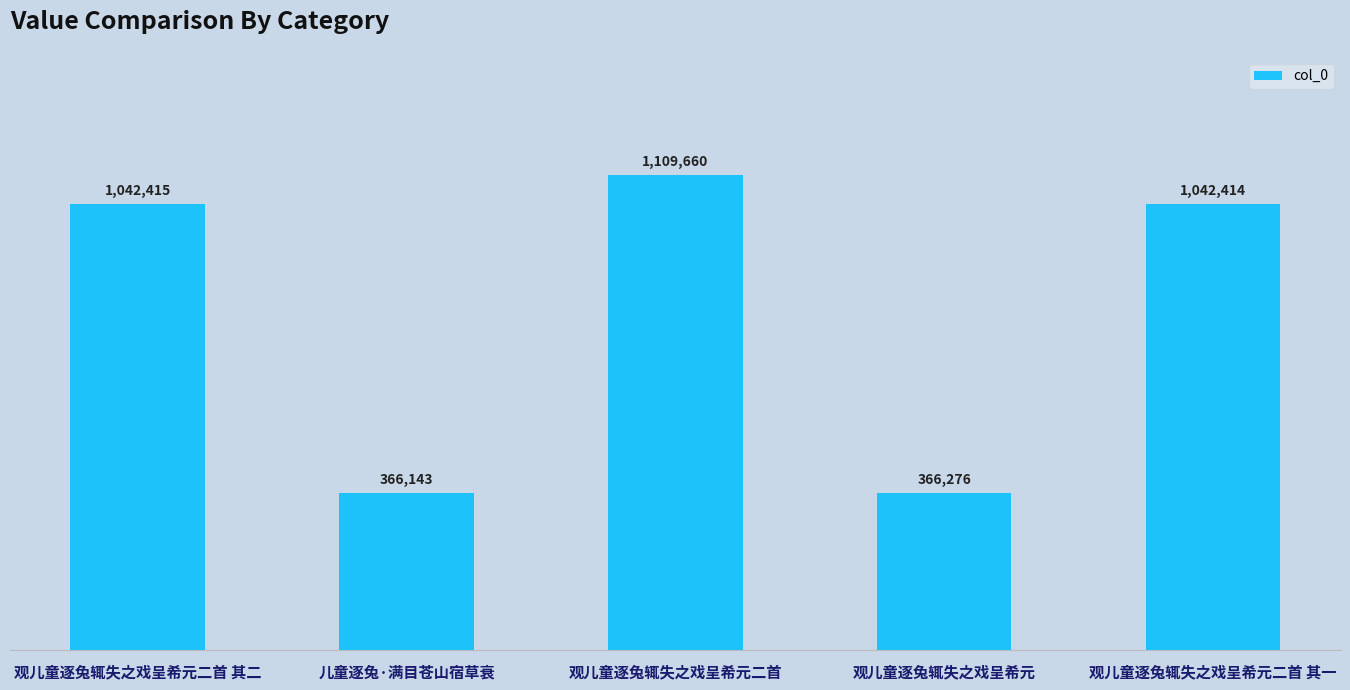

Is it true that the value at 观儿童逐兔辄失之戏呈希元二首 其一 is 1583809?

False